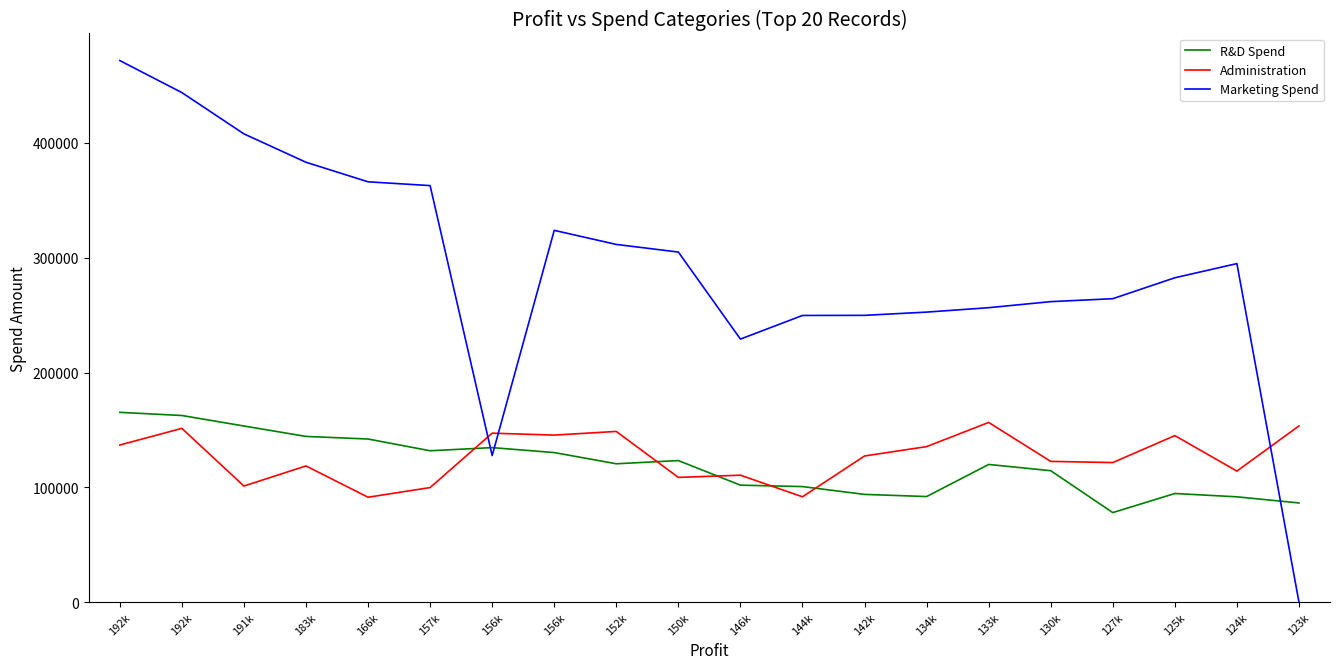

How many lines are shown in the chart?

3